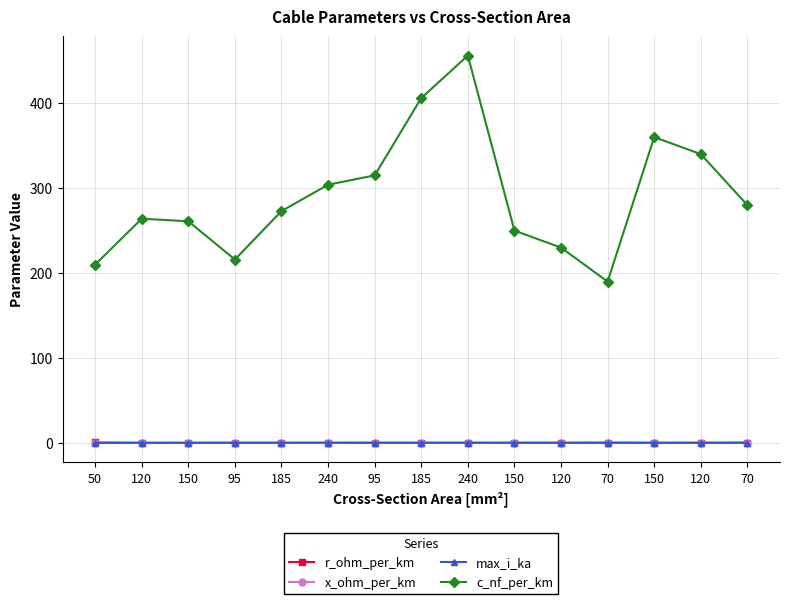

What is the value of the x_ohm_per_km point at the 13th from the left?

0.1